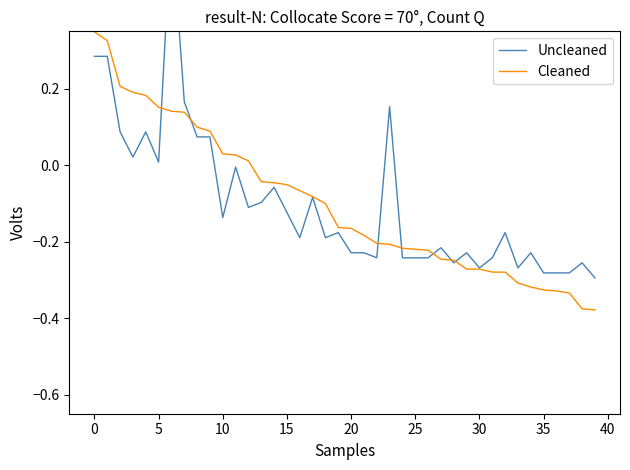

How many lines are shown in the chart?

2